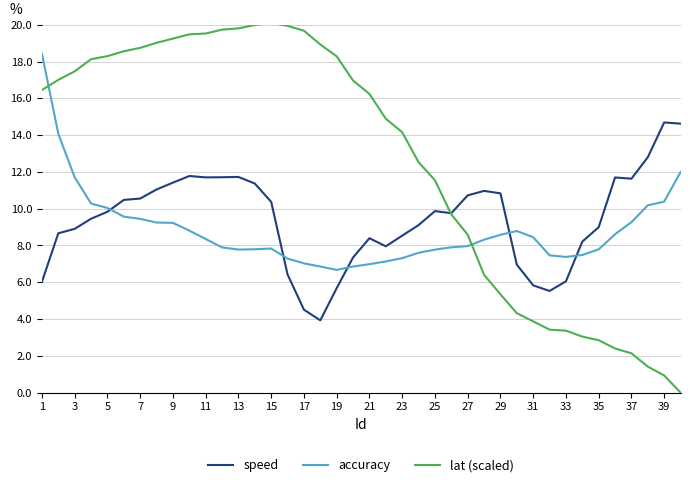

List the series in order of their peak value, lowest first.

speed, accuracy, lat (scaled)